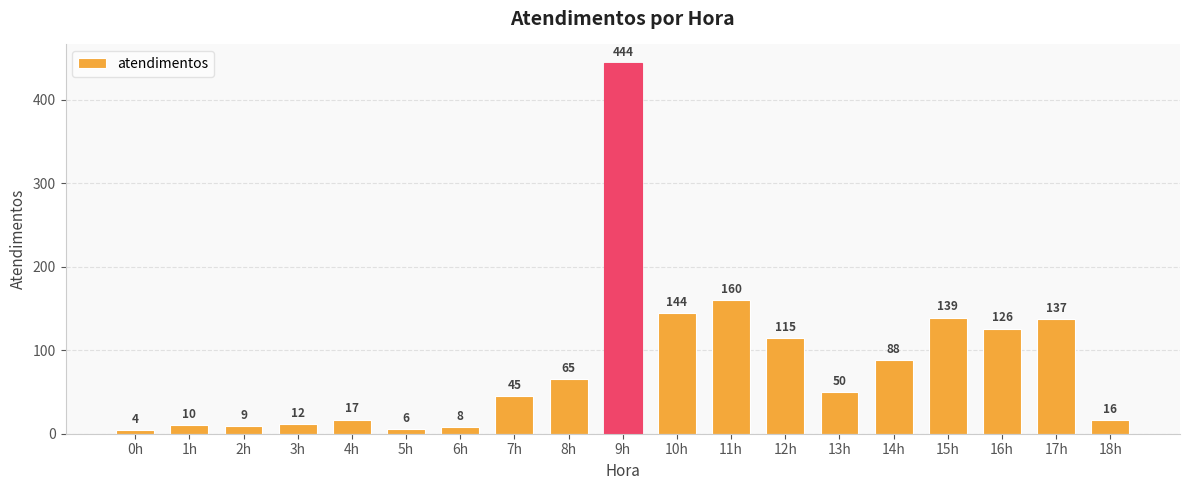

What is the difference between the second highest and second lowest values?

154